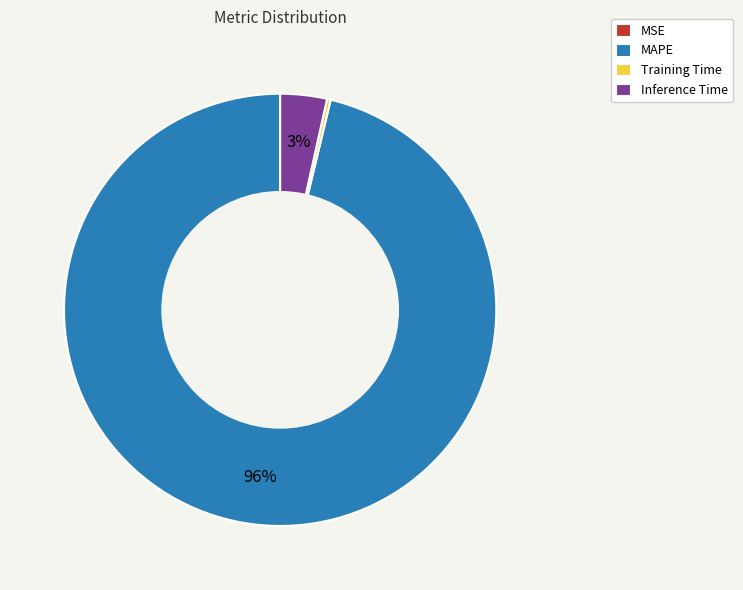

Which has a higher value, MAPE or Inference Time?

MAPE